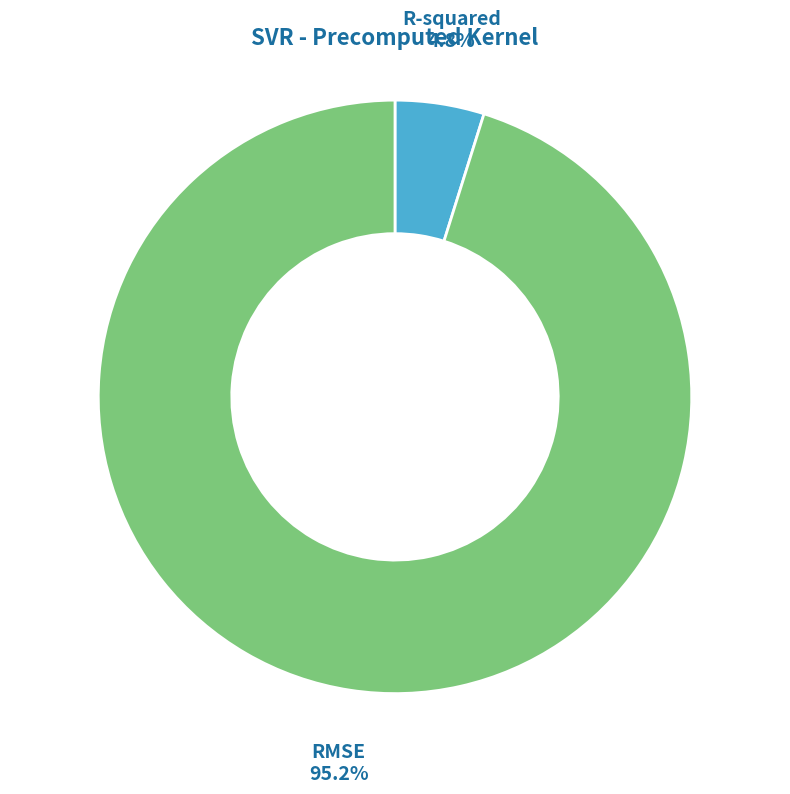

Rank the categories by value from highest to lowest.

RMSE, R-squared